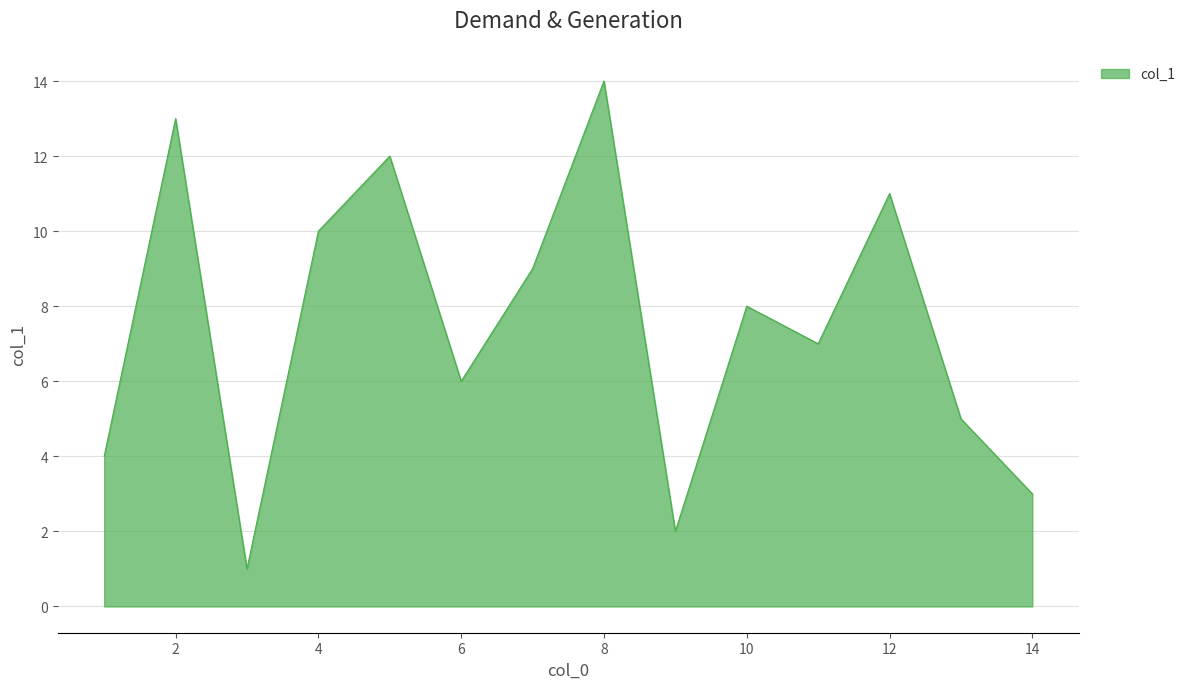

What is the greatest value displayed?

14